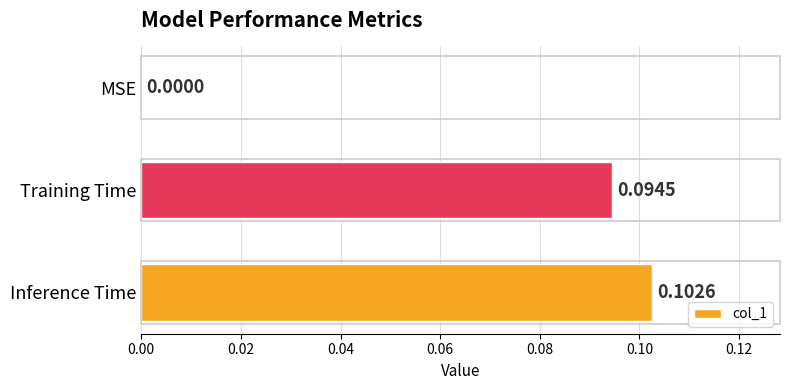

Which label corresponds to the largest value in the chart?

Inference Time